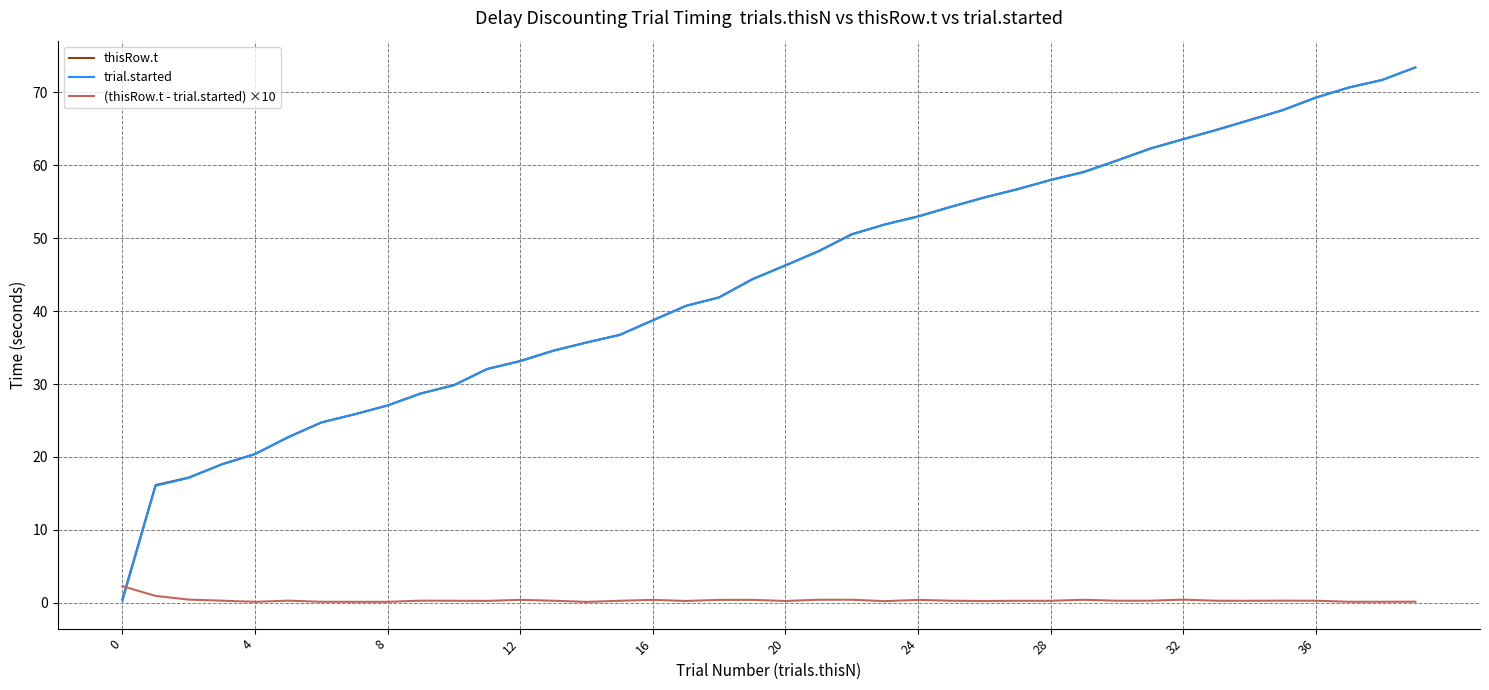

Which series has the widest spread of values?

trial.started